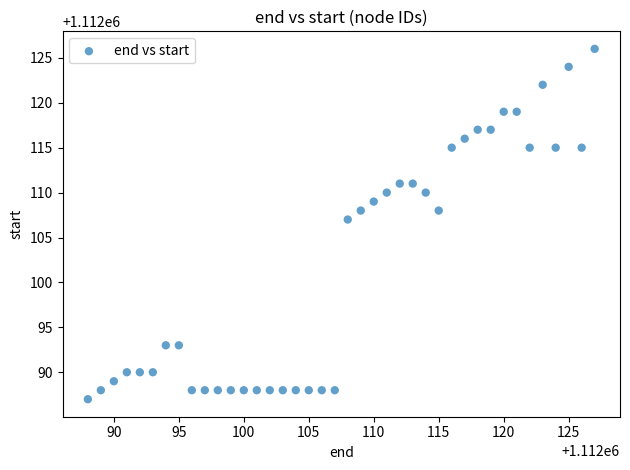

What is the range of X values (max minus min)?

39